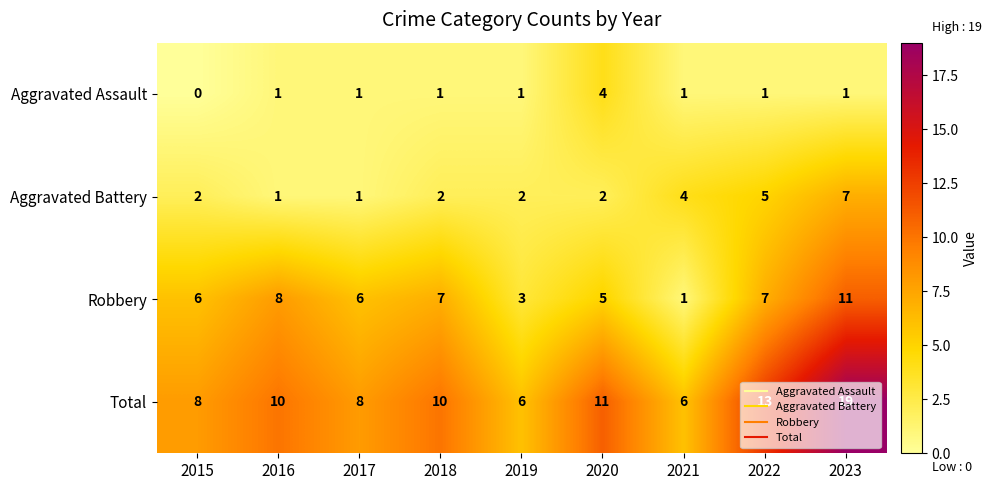

Rank the series by their maximum value, from lowest to highest.

Aggravated Assault, Aggravated Battery, Robbery, Total